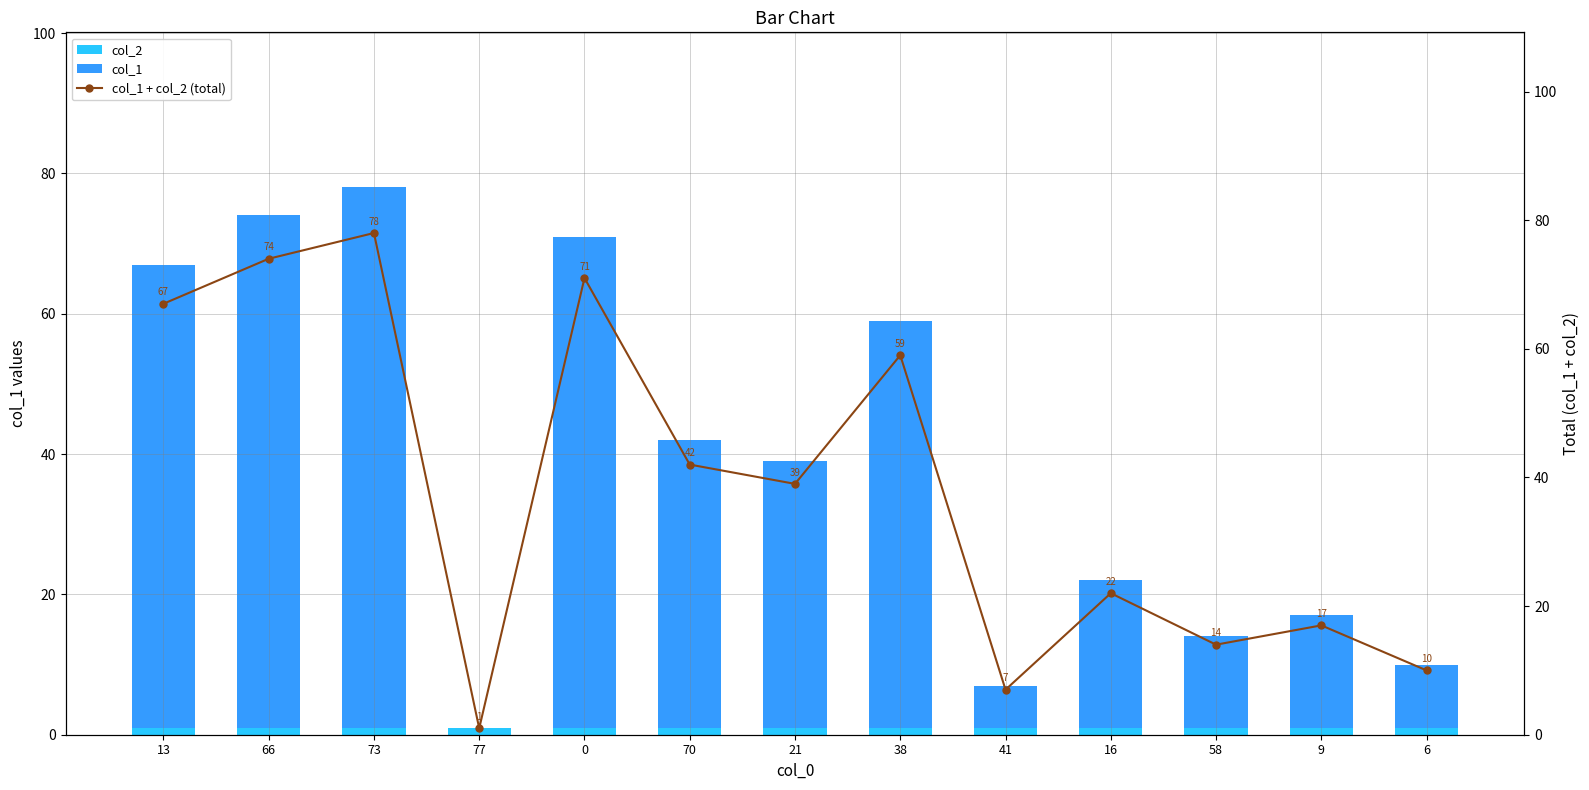

What is the label of the 8th bar from the left?

38